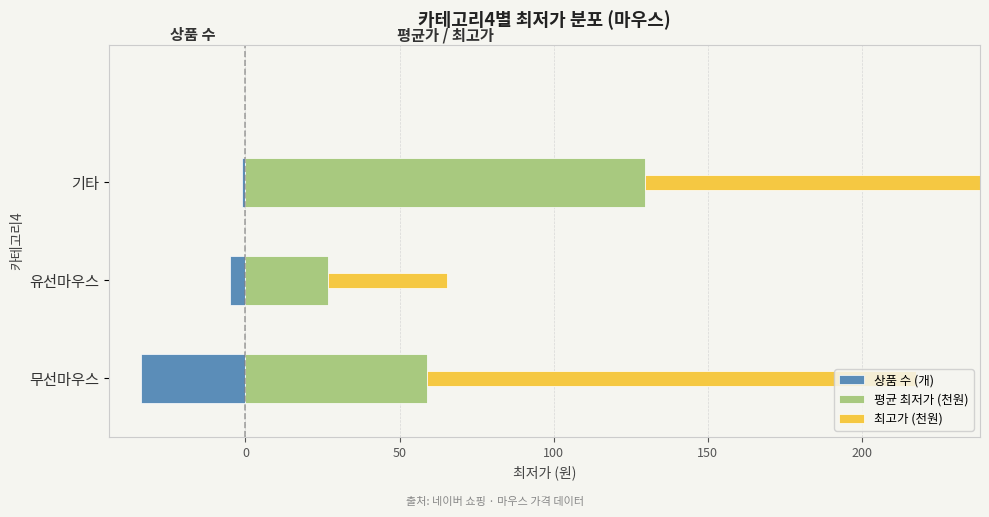

Which series has the largest total across all categories?

최고가 (천원)